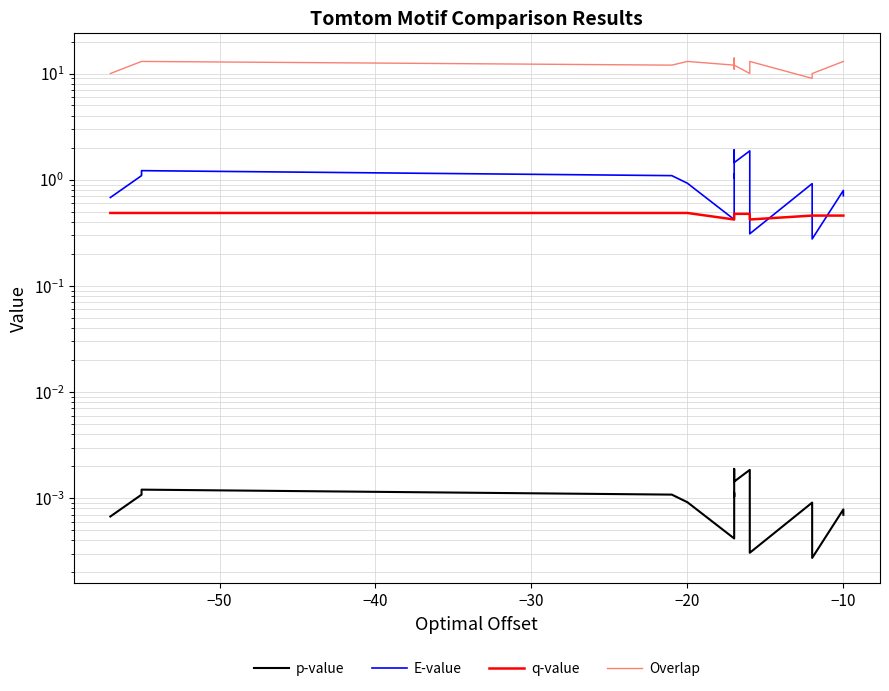

What is the spread (max minus min) of values at −10?

13.0